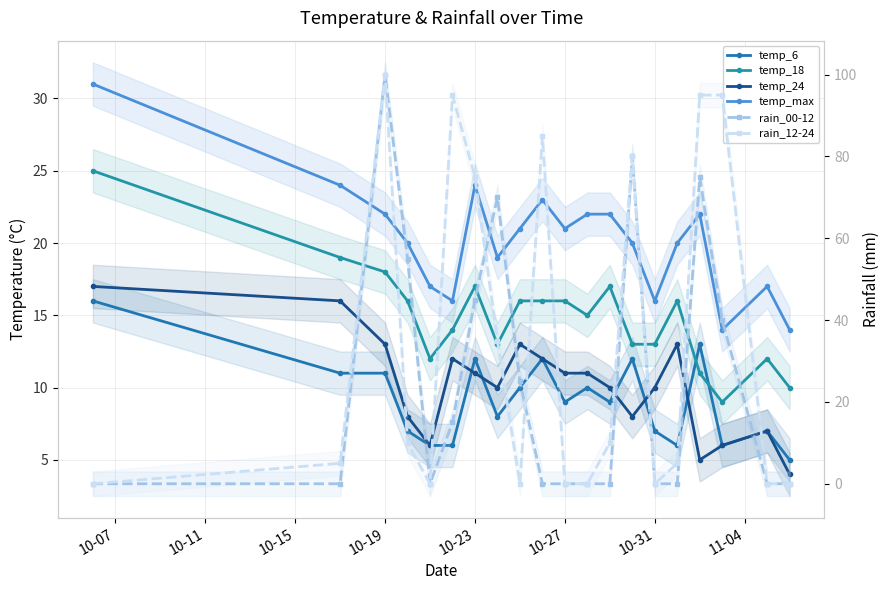

Is it true that temp_max equals 37 at 8?

False